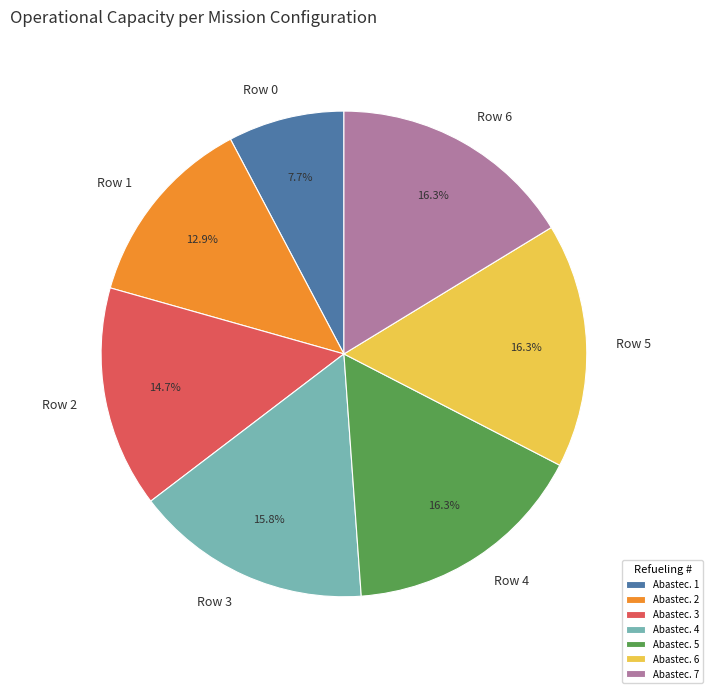

How many slices are in this pie chart?

7